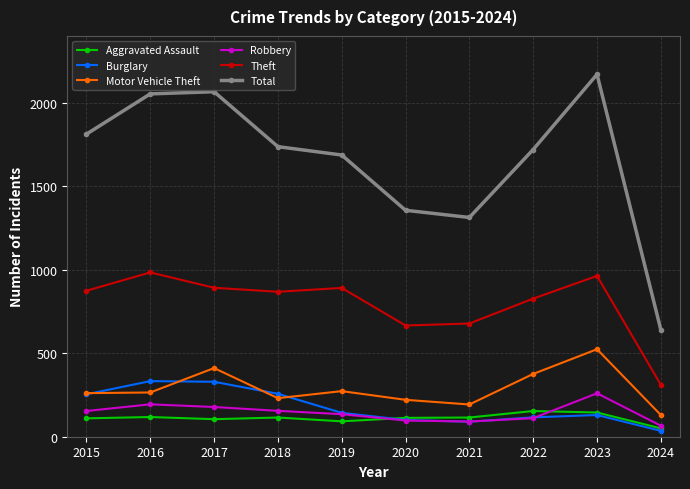

Which series changed the most between 2018 and 2024?

Total